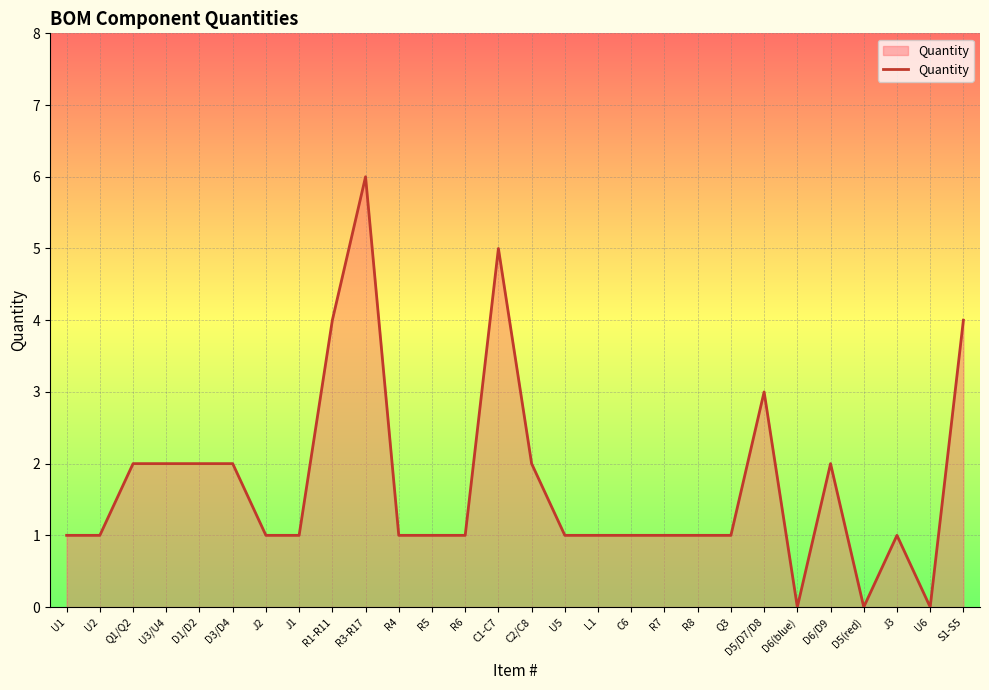

The chart shows a value of 2 at Q1/Q2. True or false?

True